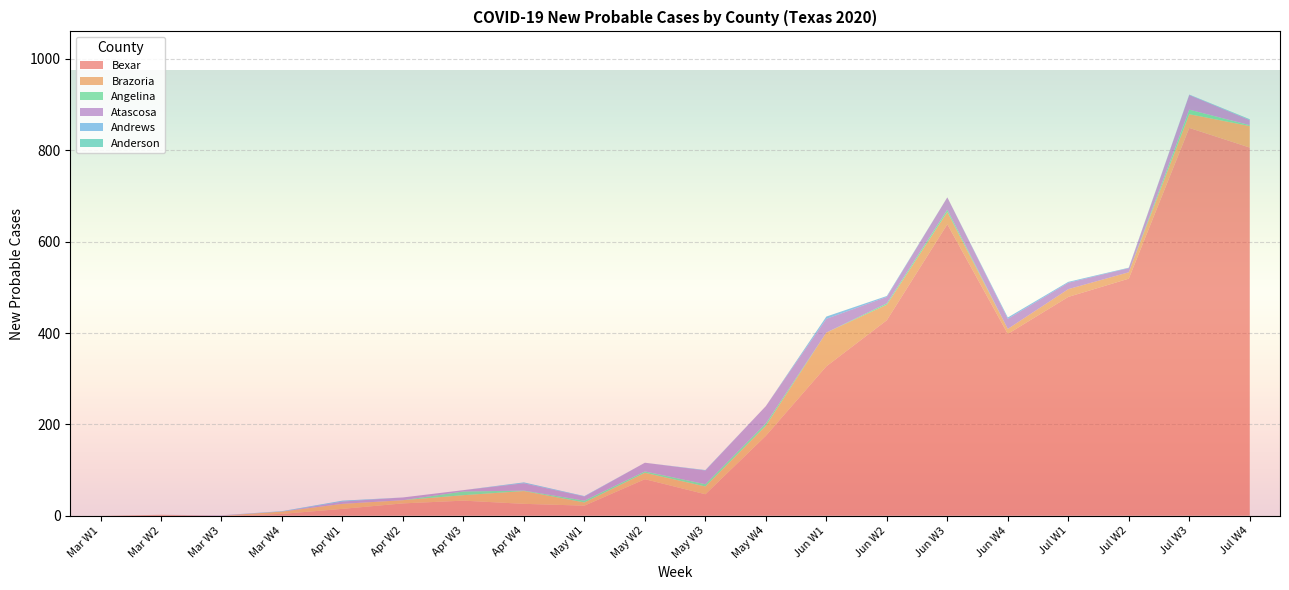

What is the maximum value for Bexar?

849